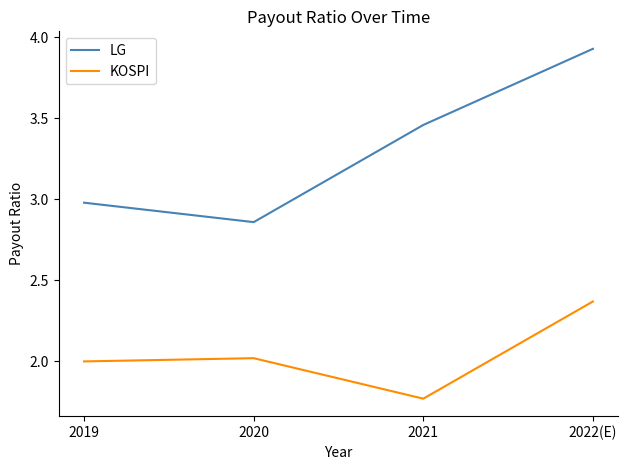

True or false: LG has a value of 5.8 at 2021.

False